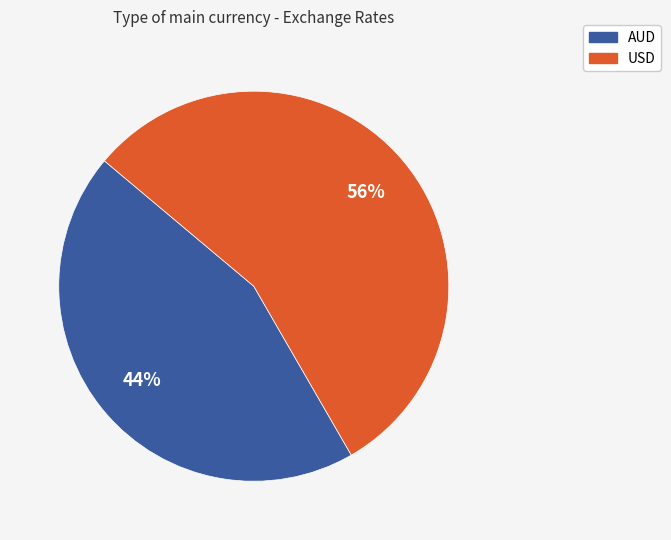

What is the smallest slice in the pie chart?

AUD